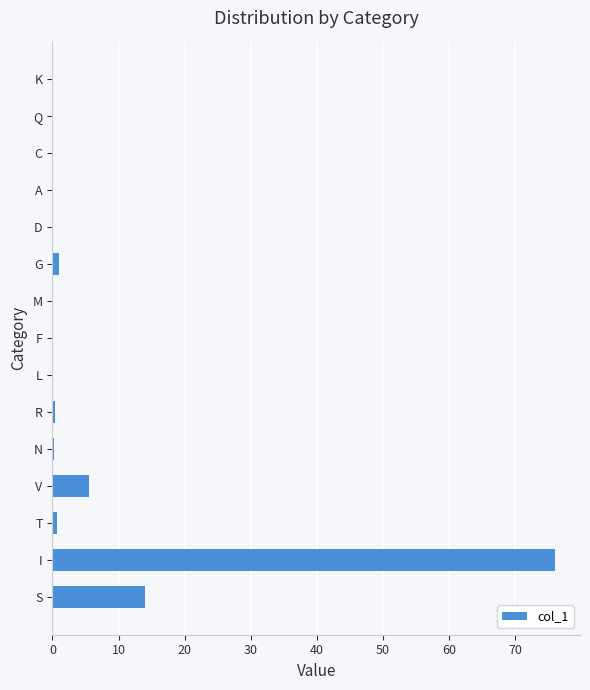

What is the sum of all values?

98.1